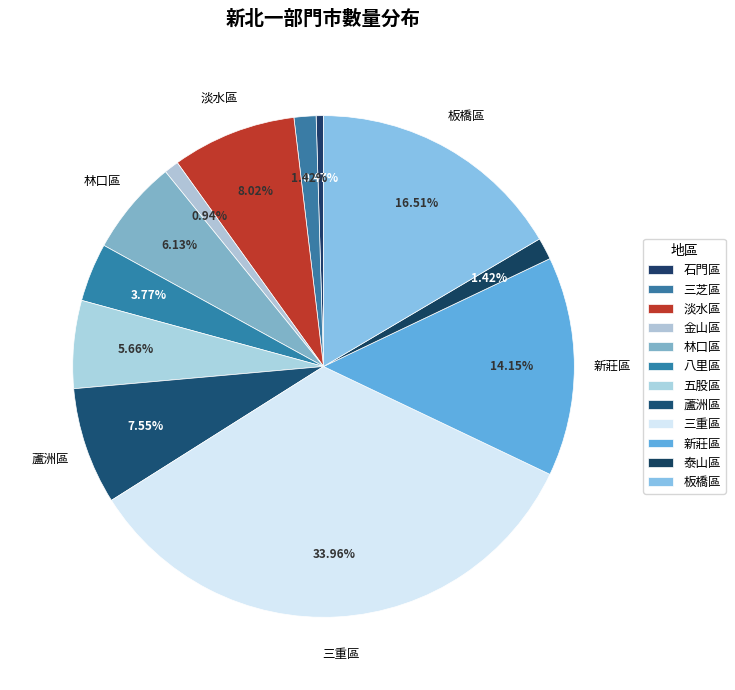

How many segments does this pie chart have?

12